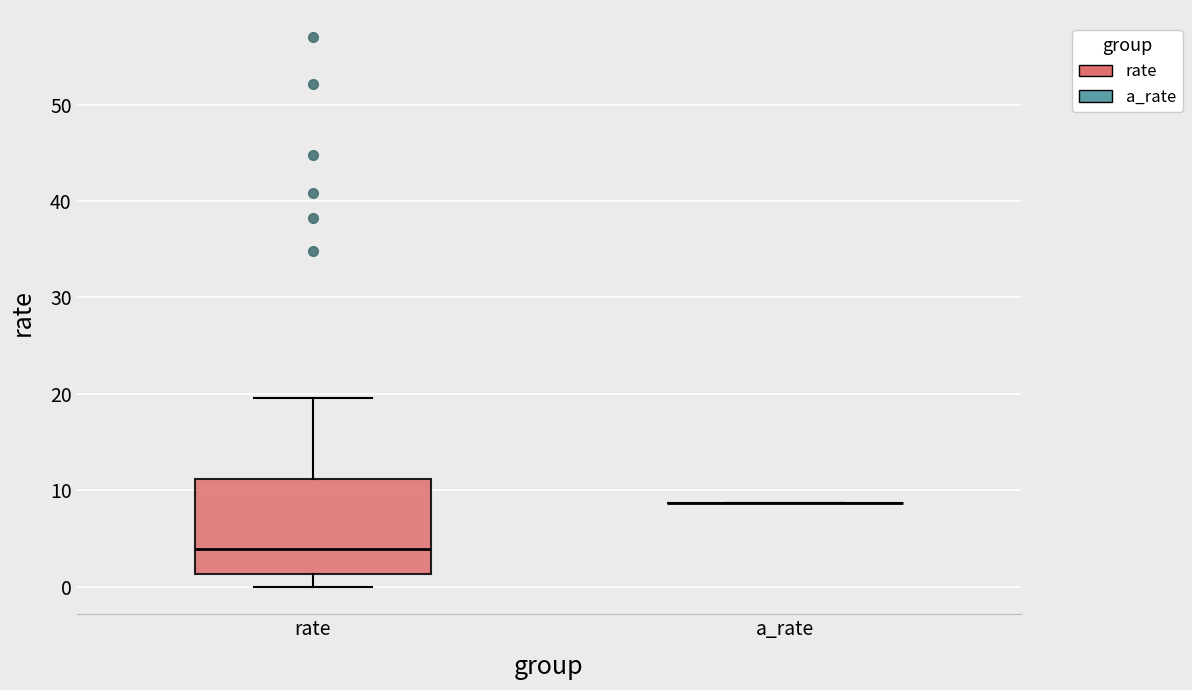

Comparing the boxes themselves (not the whiskers), which one is the tallest?

rate